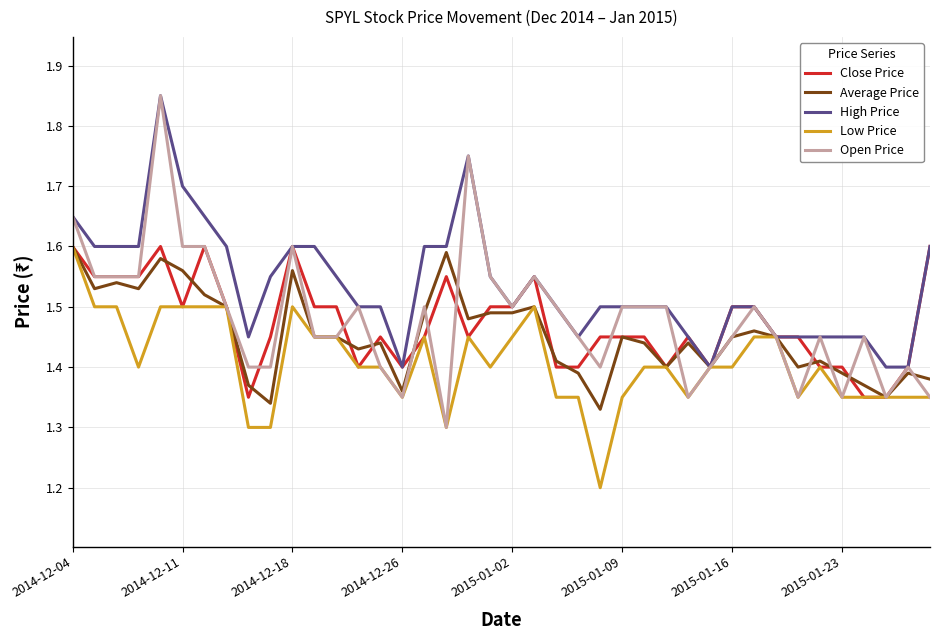

What is the minimum value shown in the chart?

1.2